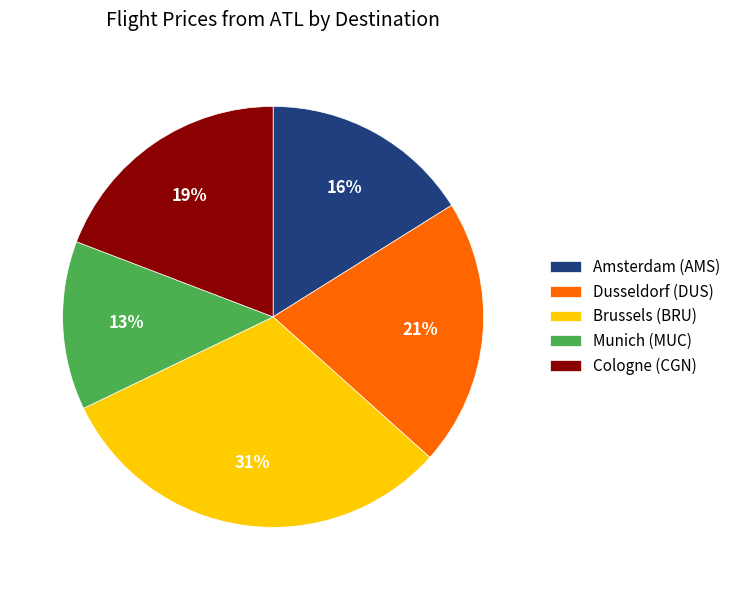

How many slices are in this pie chart?

5